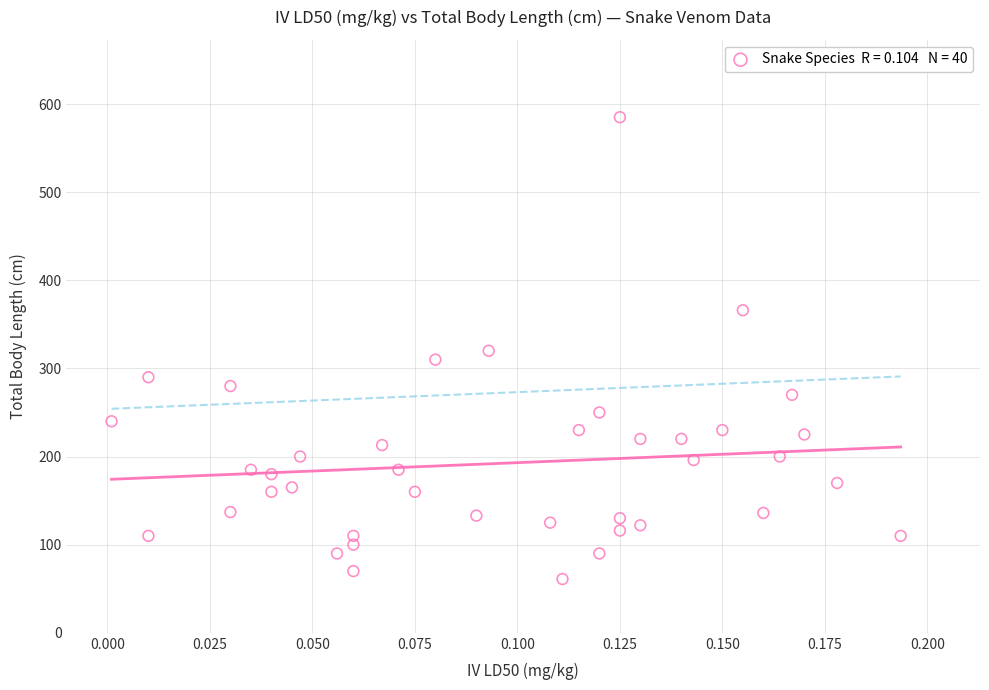

What is the range of Y values (max minus min)?

524